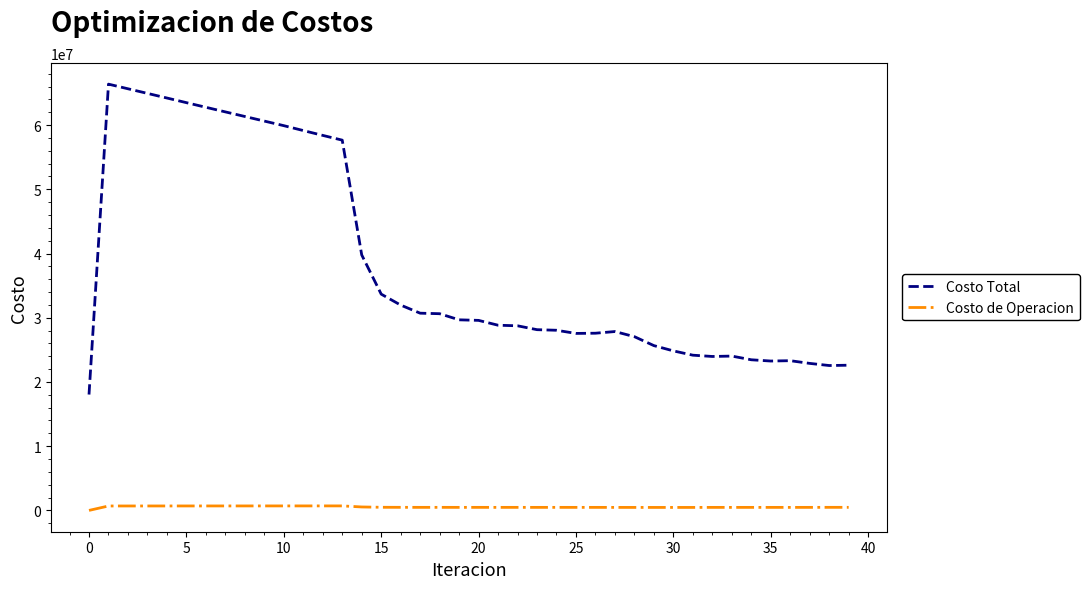

True or false: Costo de Operacion and Costo Total cross at least once.

False